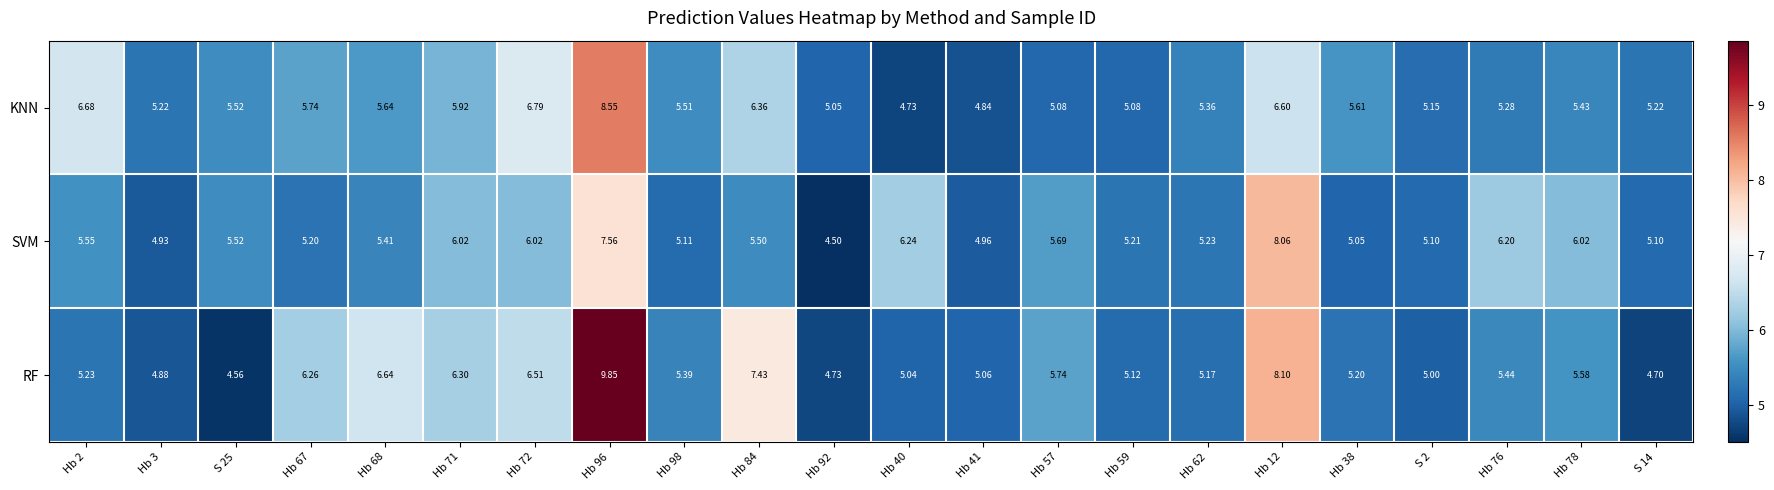

Which series changed the most between Hb 38 and S 14?

RF